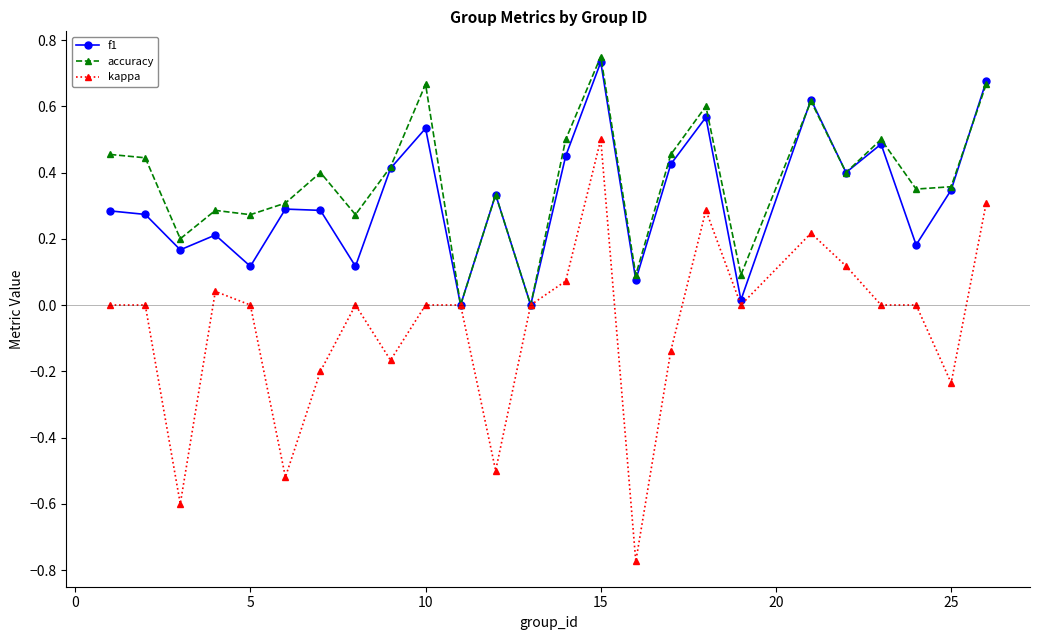

Which series has the largest range (max minus min)?

kappa